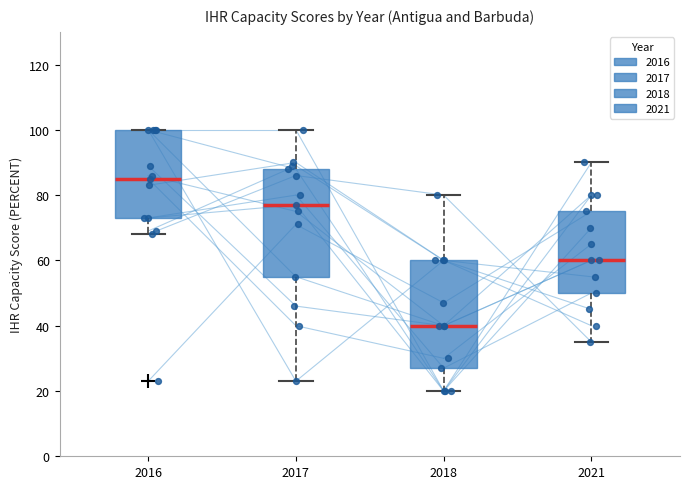

Reading left to right, read every box against the y-axis: the position of its median line, the range the box covers, and the ends of its whiskers. The values are not printed on the chart, so give them approximately, as read against the axis.

2016: median 86, box 74 to 100, whiskers 68 to 100
2017: median 78, box 56 to 88, whiskers 24 to 100
2018: median 40, box 28 to 60, whiskers 20 to 80
2021: median 60, box 50 to 76, whiskers 36 to 90